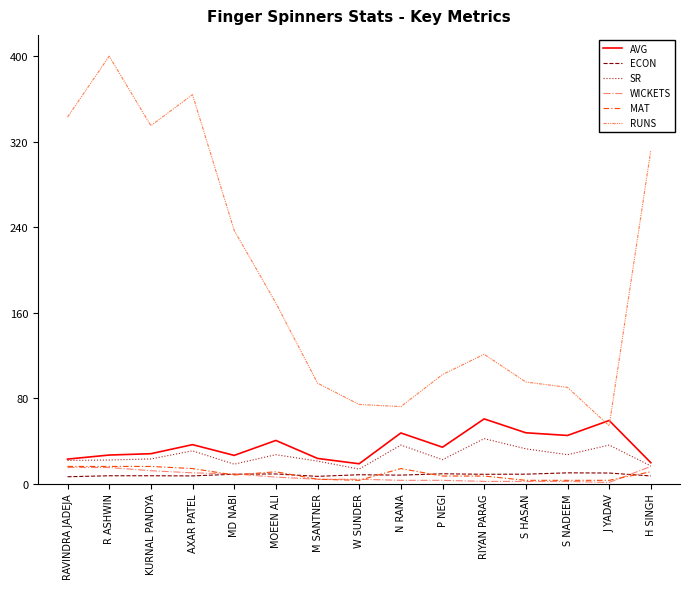

Where is the first local minimum for RUNS?

KURNAL PANDYA